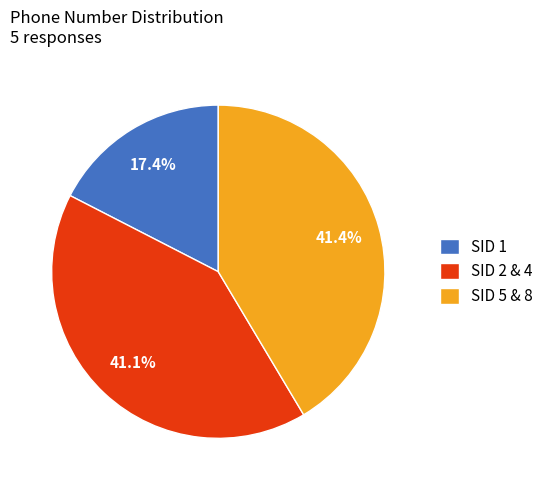

Does SID 2 & 4 account for over 50% of the chart?

No